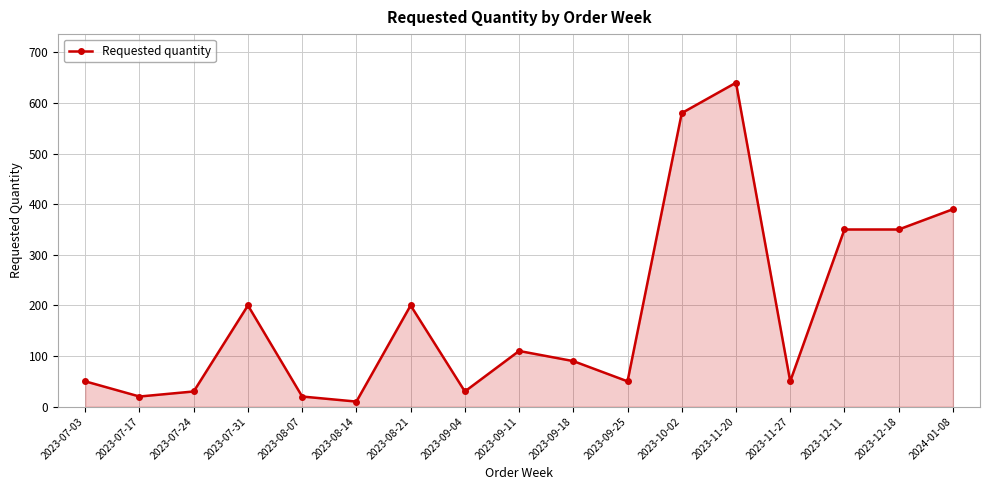

Which category has the highest value across all series?

2023-11-20